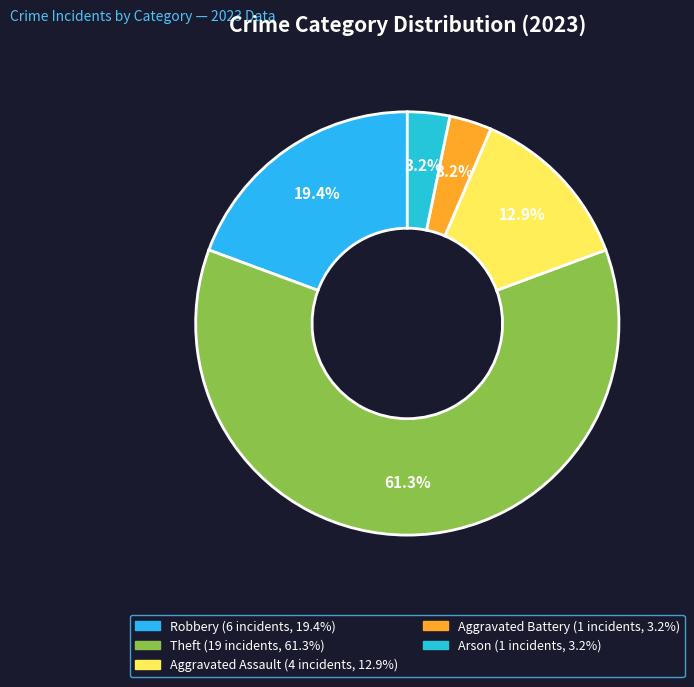

How many segments does this pie chart have?

5